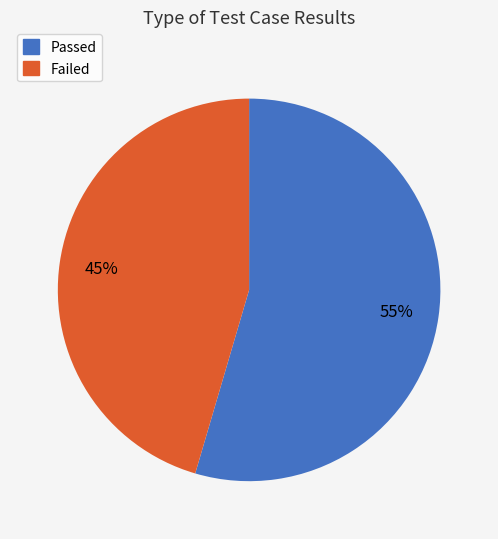

Is there a majority slice in this chart?

Yes